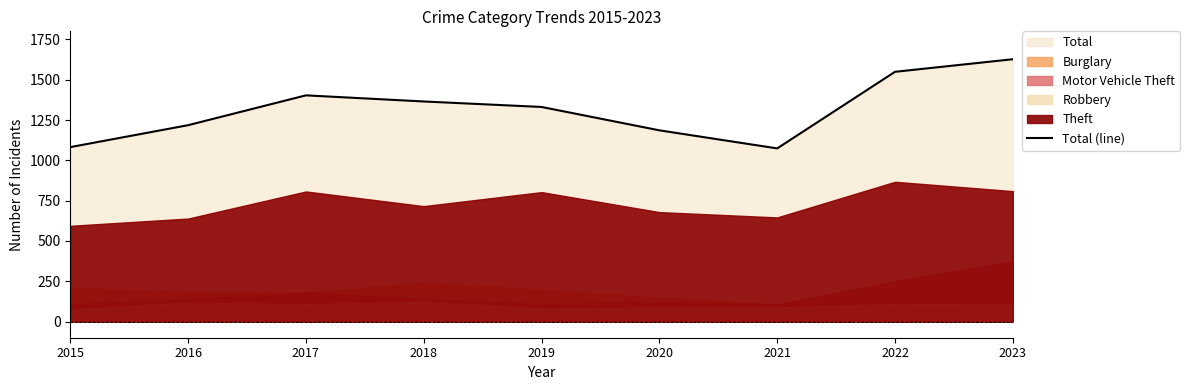

What is the value of the 2nd point from the left?

1218